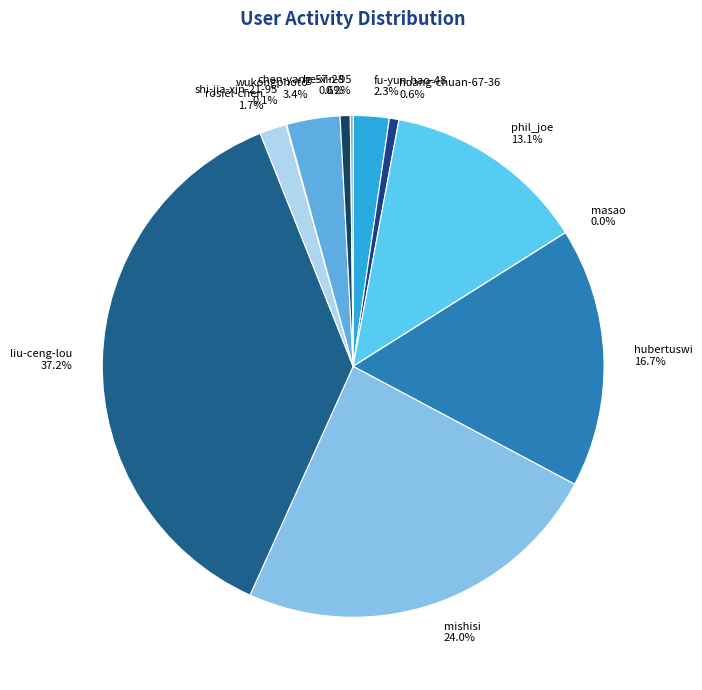

What is the change in value from phil_joe to masao?

-107336